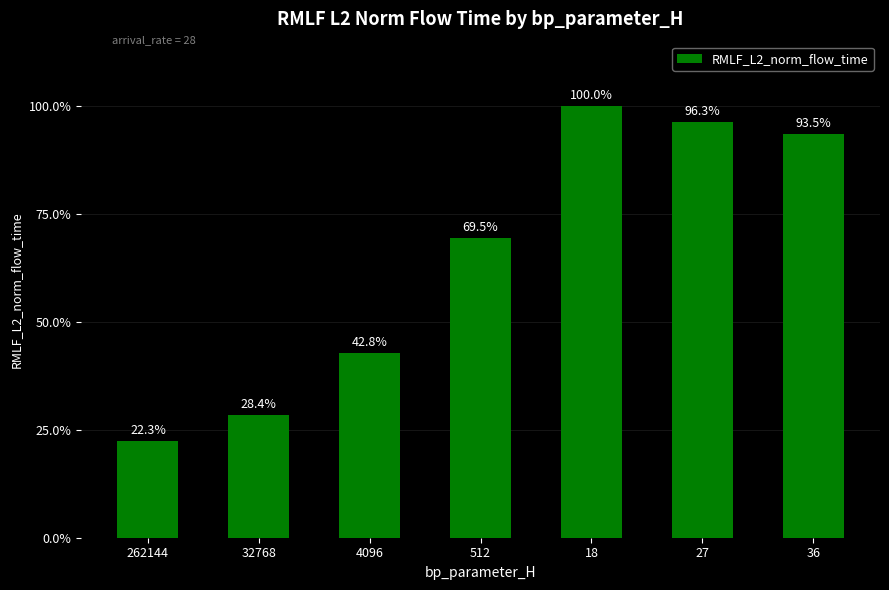

Rank the categories by value from lowest to highest.

262144, 32768, 4096, 512, 36, 27, 18